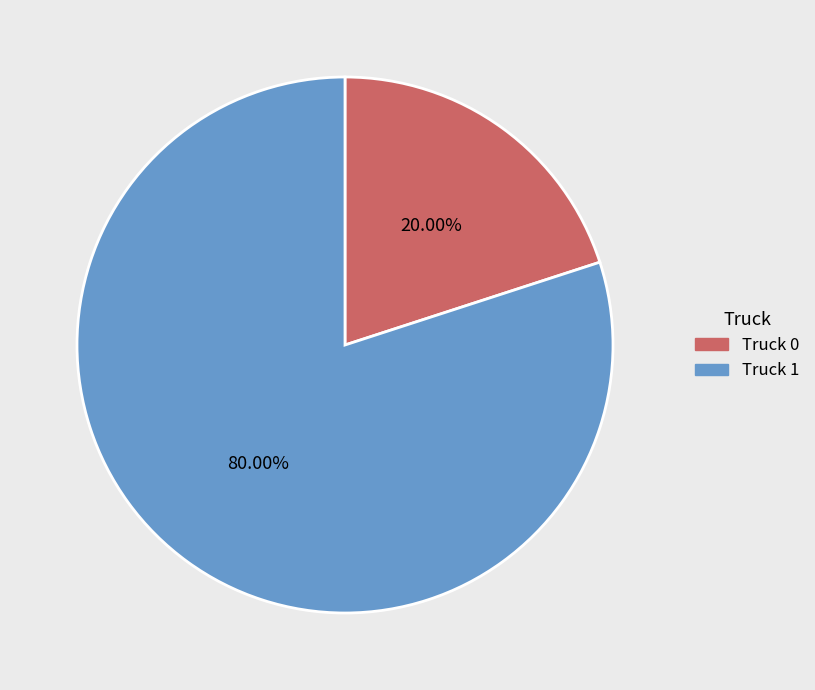

Which category has the biggest portion of the pie?

Truck 1